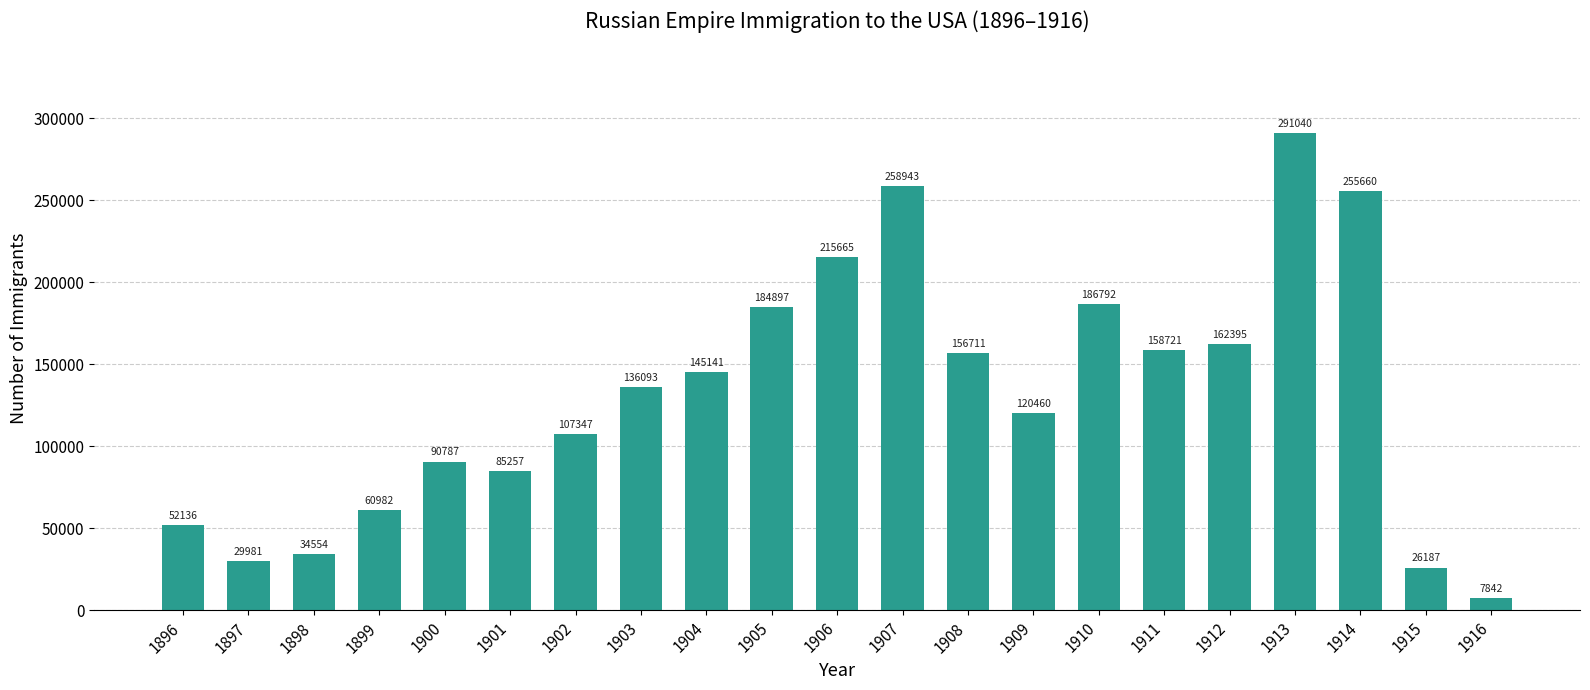

Between 1904 and 1909, which is larger?

1904